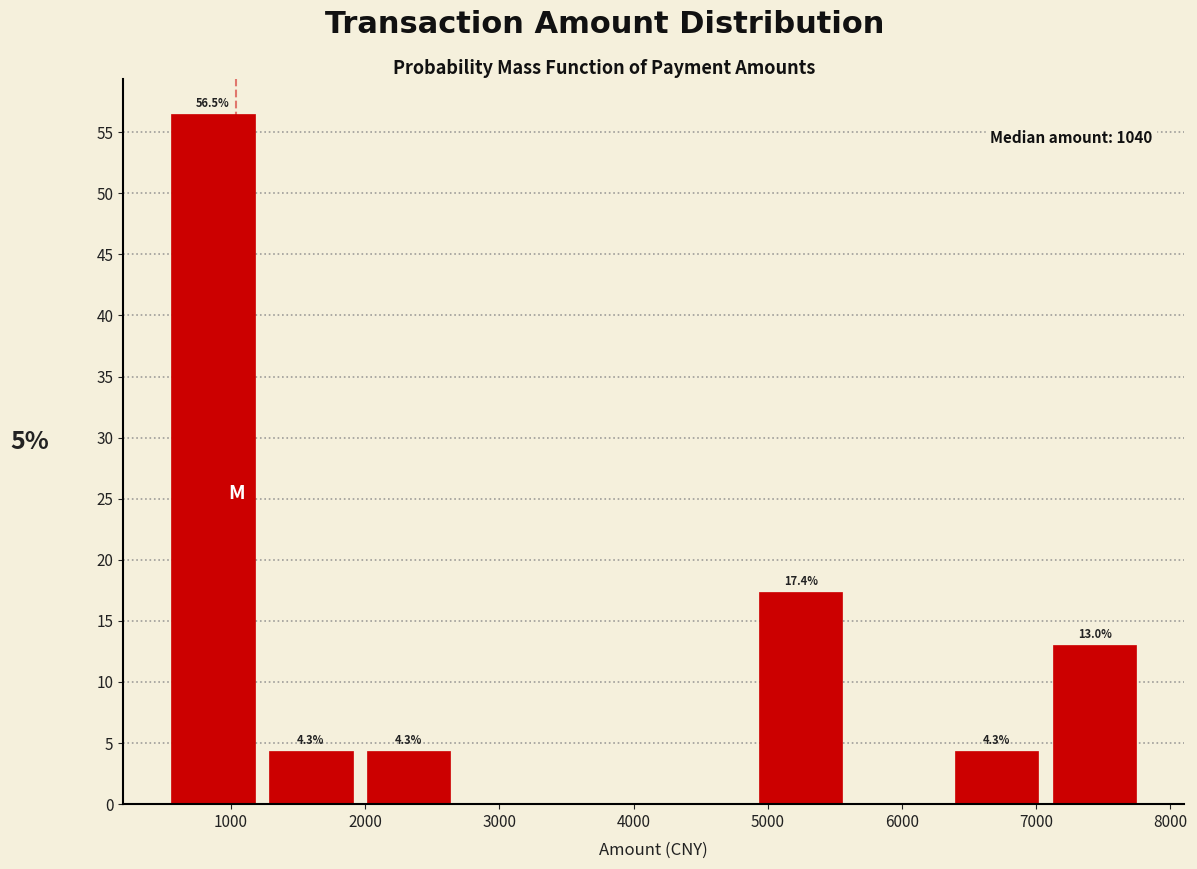

Over which range of the x-axis is the bar tallest?

500 to 1230